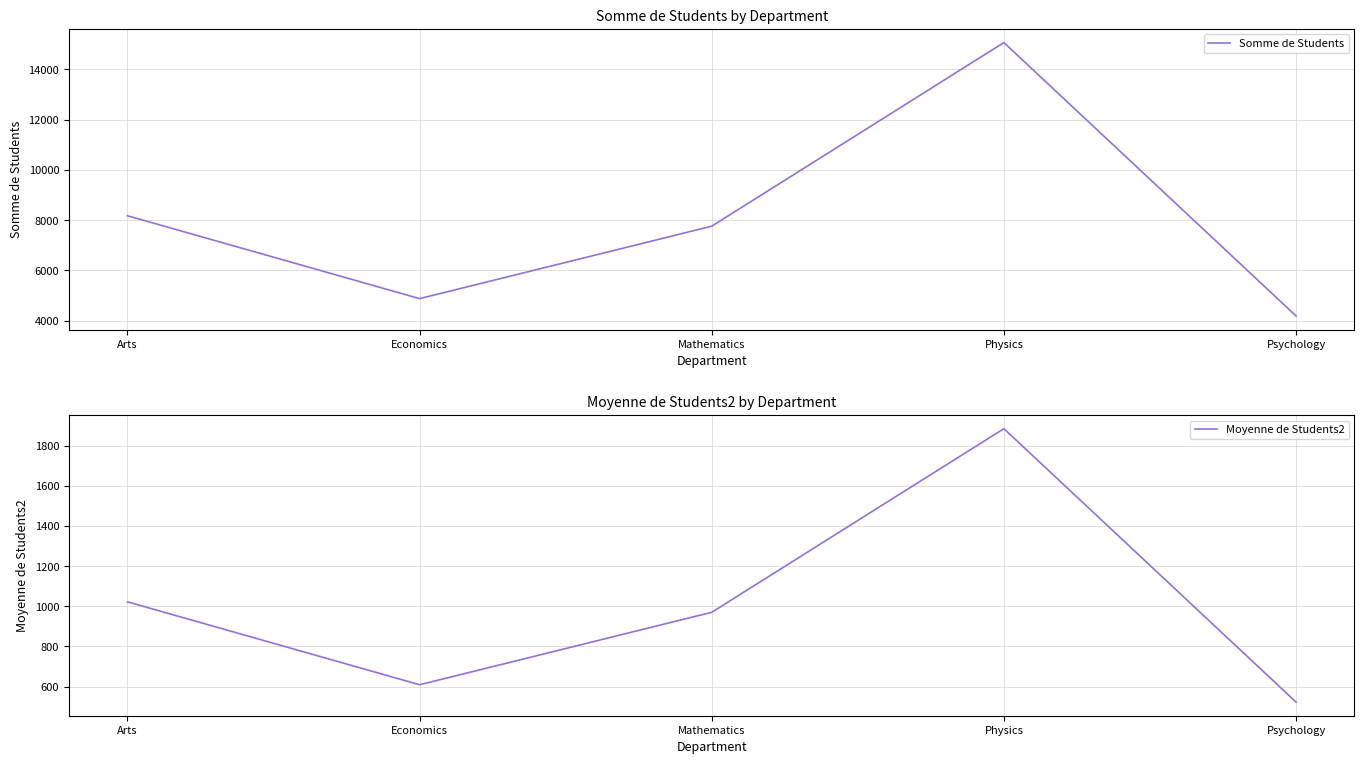

At which label is Moyenne de Students2 closest to 1203?

Arts